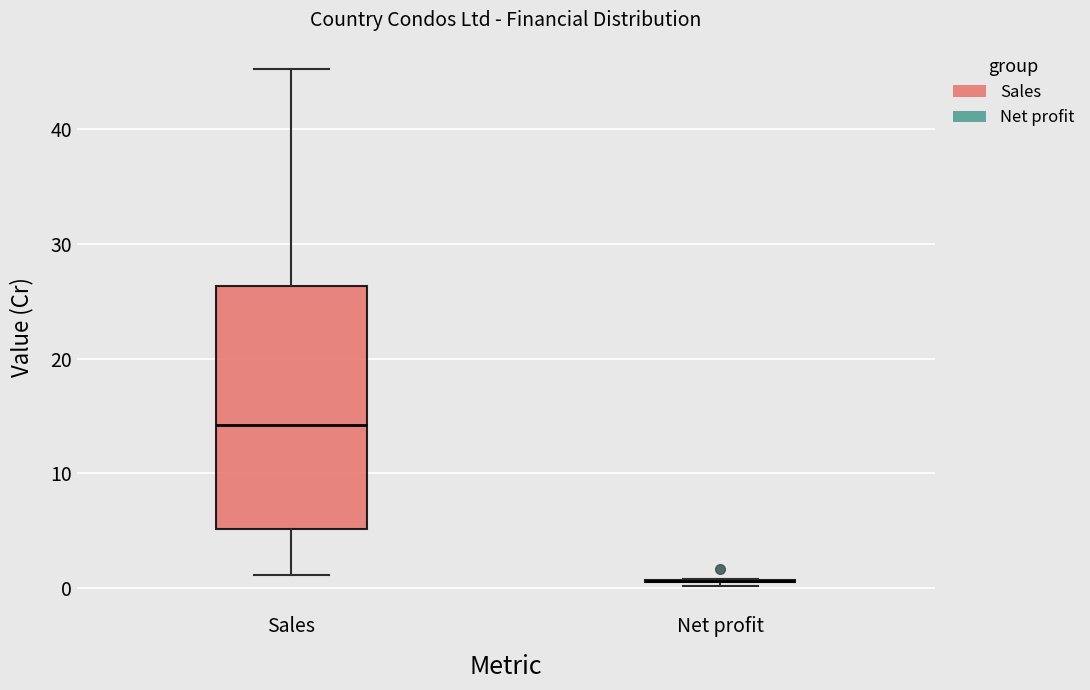

Which box is the tallest, from its lower edge to its upper edge?

Sales